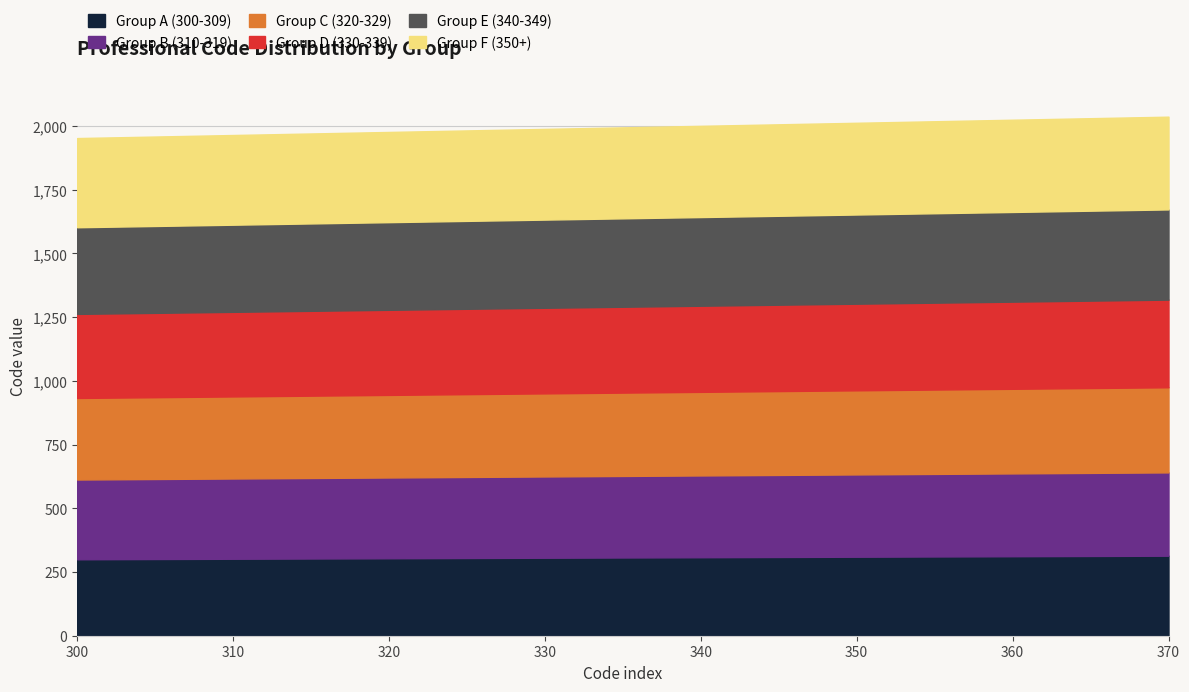

What is the difference between the Group B (310-319) values at 305 and 355?

10